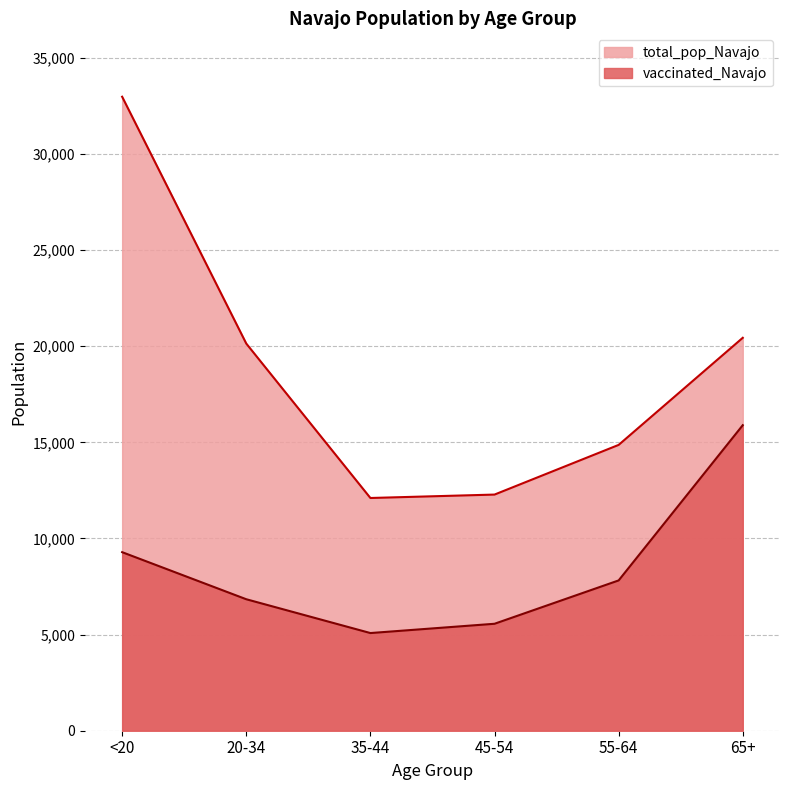

Count the number of categories in the chart.

6